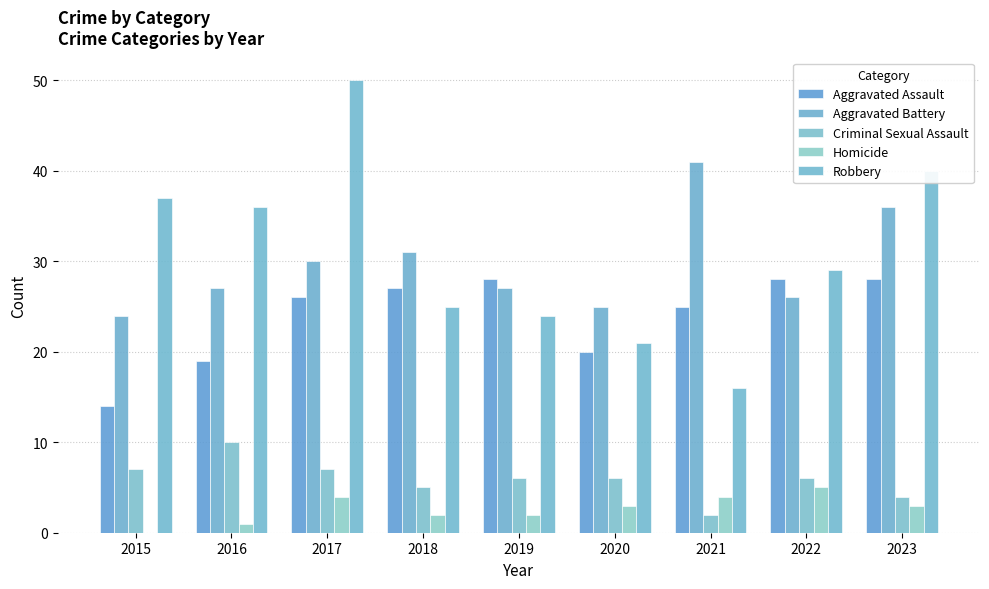

Reading right to left, extract all data points from this chart.

Aggravated Assault: 2023=28	2022=28	2021=25	2020=20	2019=28	2018=27	2017=26	2016=19	2015=14
Aggravated Battery: 2023=36	2022=26	2021=41	2020=25	2019=27	2018=31	2017=30	2016=27	2015=24
Criminal Sexual Assault: 2023=4	2022=6	2021=2	2020=6	2019=6	2018=5	2017=7	2016=10	2015=7
Homicide: 2023=3	2022=5	2021=4	2020=3	2019=2	2018=2	2017=4	2016=1	2015=0
Robbery: 2023=40	2022=29	2021=16	2020=21	2019=24	2018=25	2017=50	2016=36	2015=37